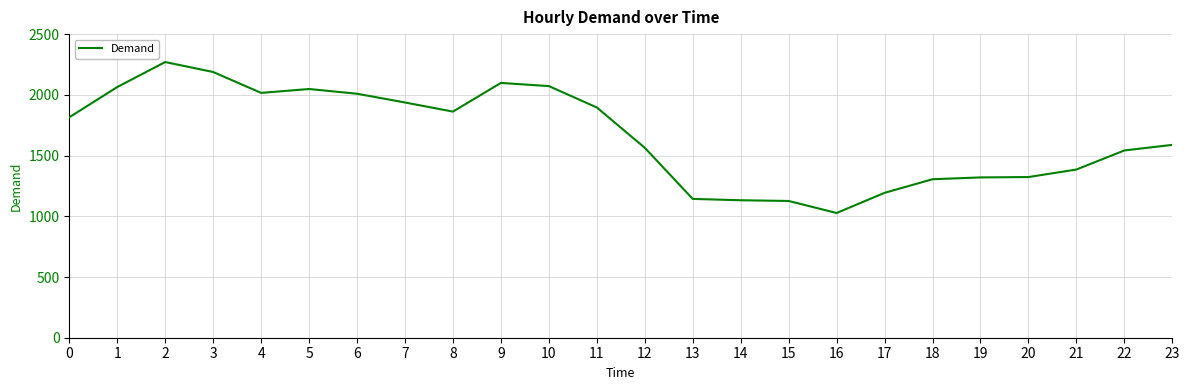

The chart shows a value of 1640 at 13. True or false?

False